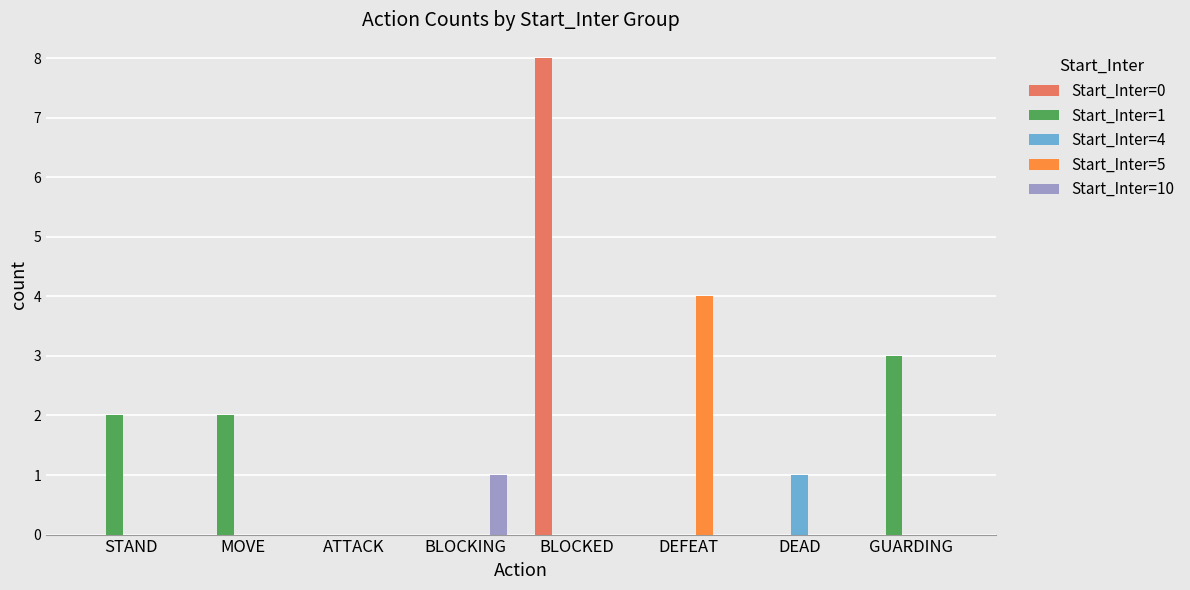

What value does the Start_Inter=10 series have at BLOCKING?

1